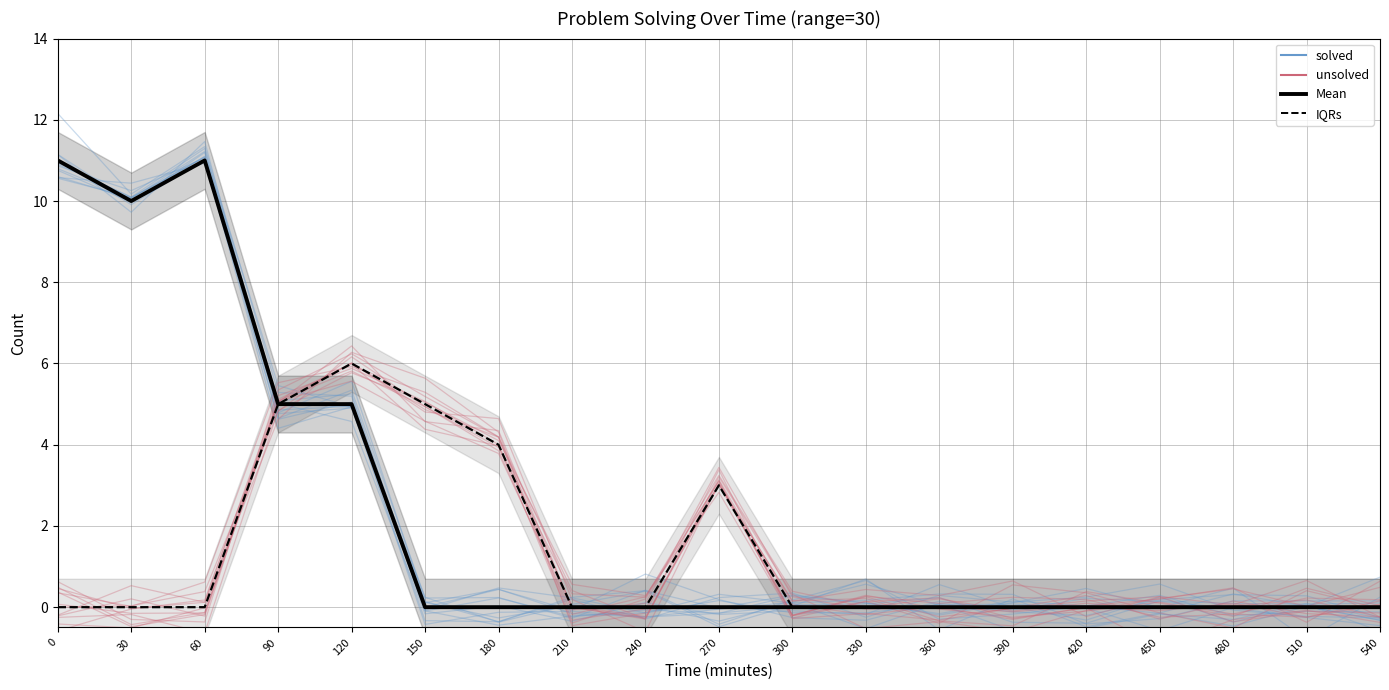

True or false: solved has more than 1 points higher than both neighbors.

True